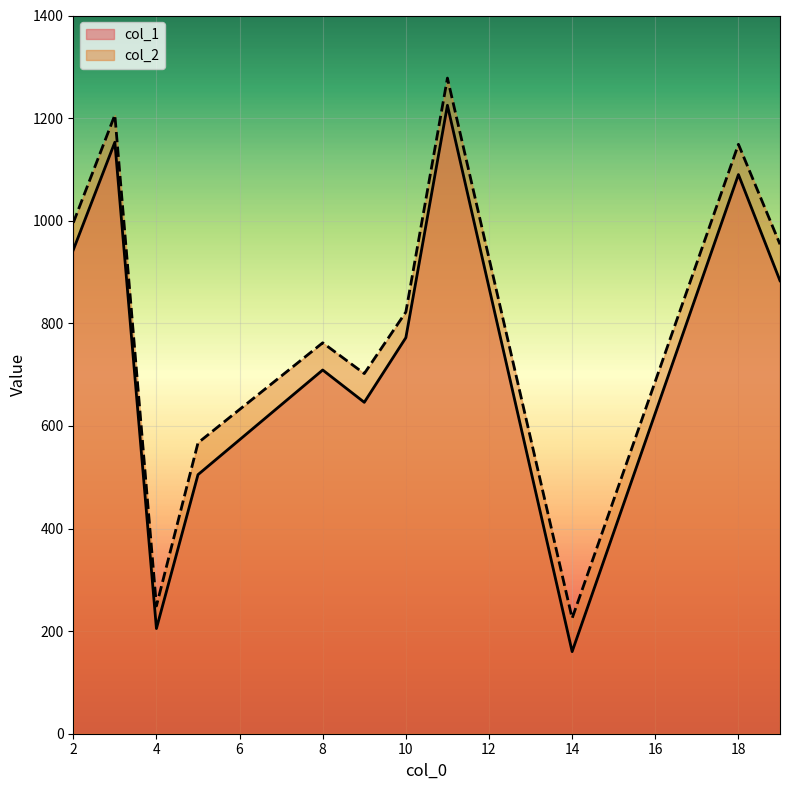

True or false: col_1 has more than 2 interior local peaks.

True